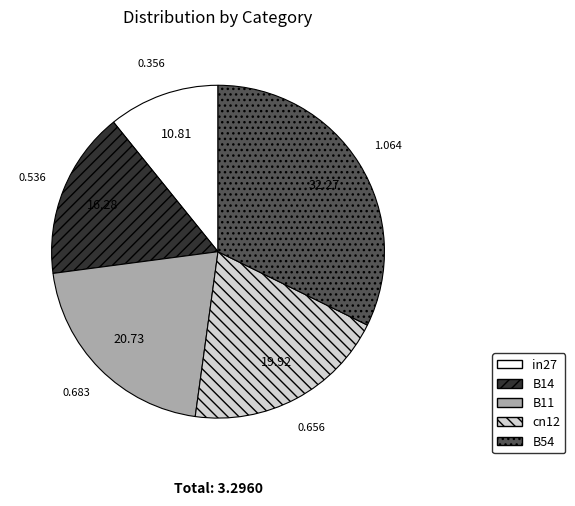

Combined, do cn12 and B54 account for over 50%?

Yes